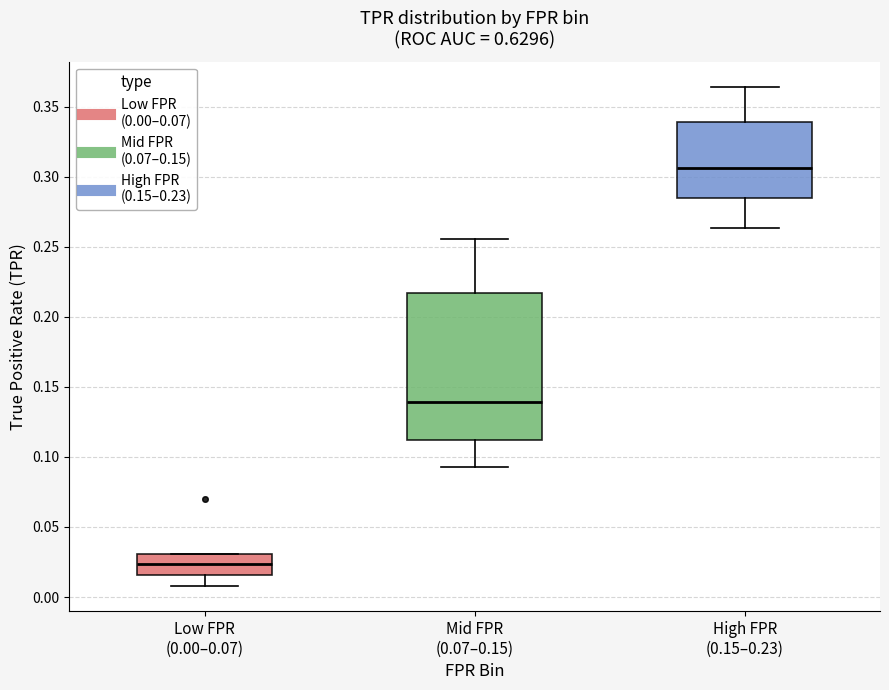

Which box has the highest median line?

High FPR (0.15–0.23)